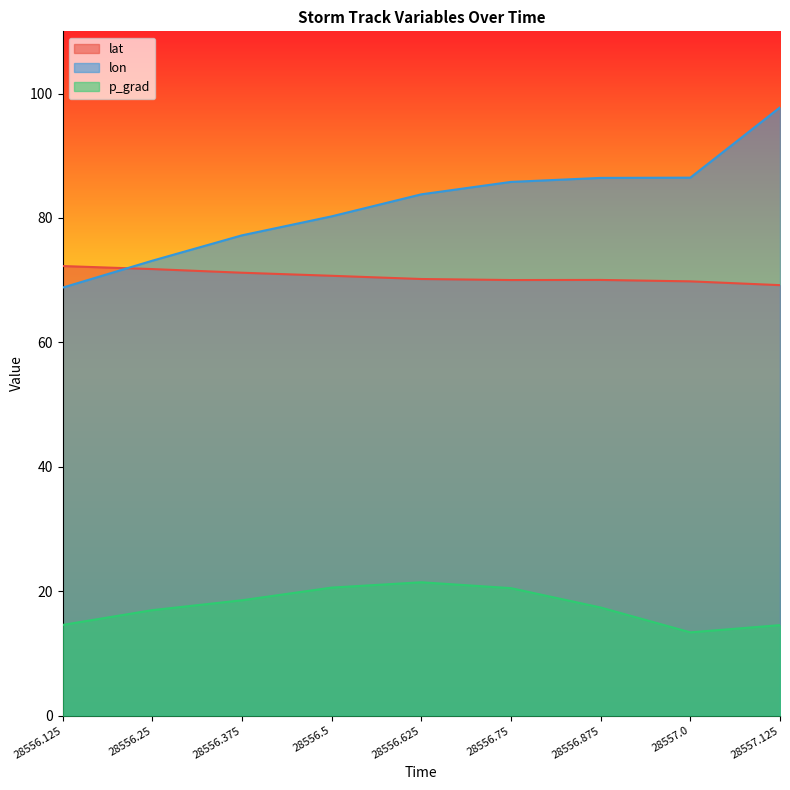

What is the value of the lat point at the 9th from the left?

69.2